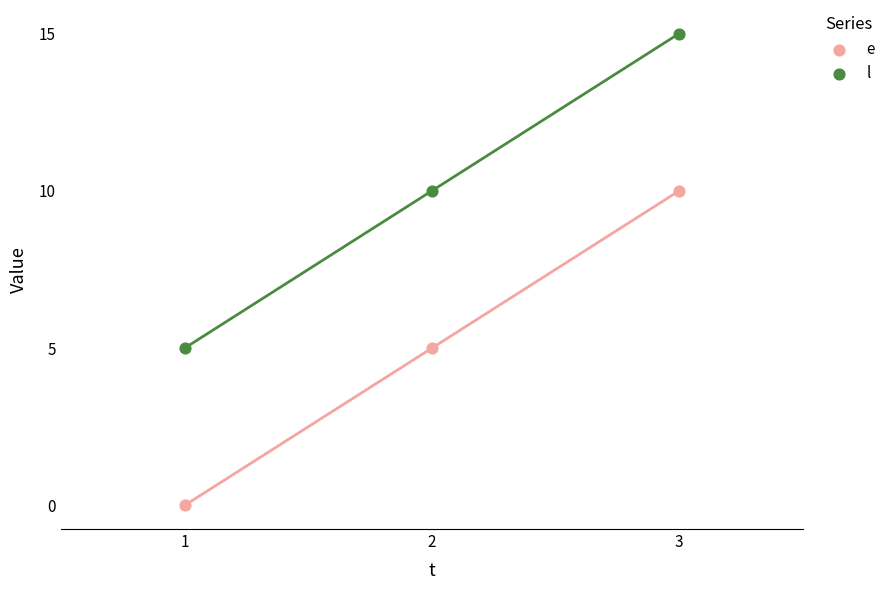

Across all data points, what is the range of Y values (max minus min)?

15